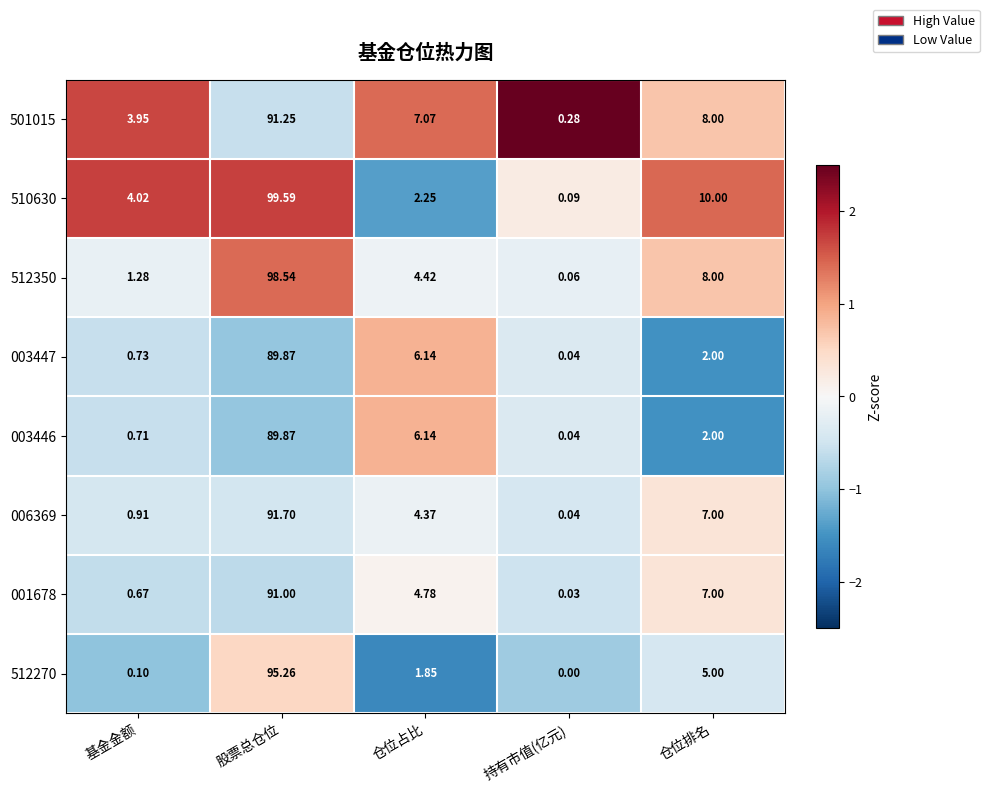

Where is 512350 nearest to the value 49?

仓位排名